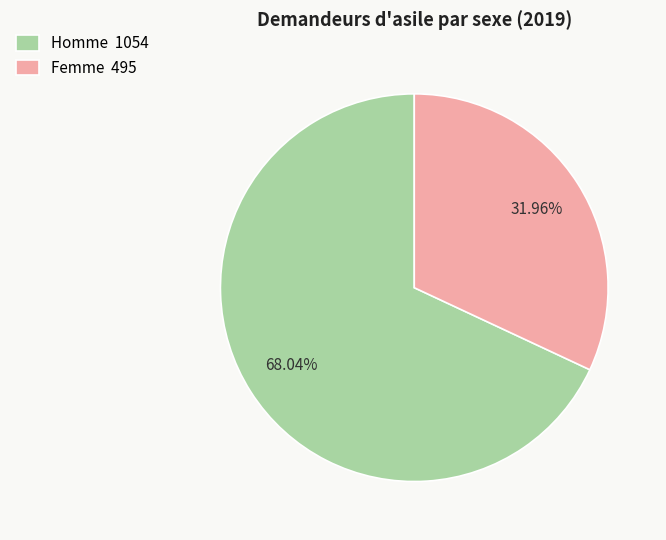

To the nearest percent, what is the combined percentage of Femme and Homme?

100%